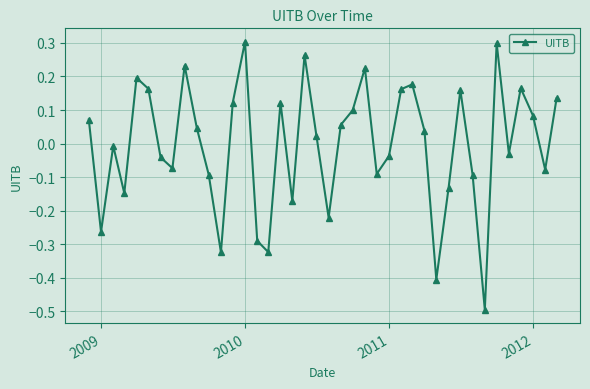

How many values exceed 0?

21